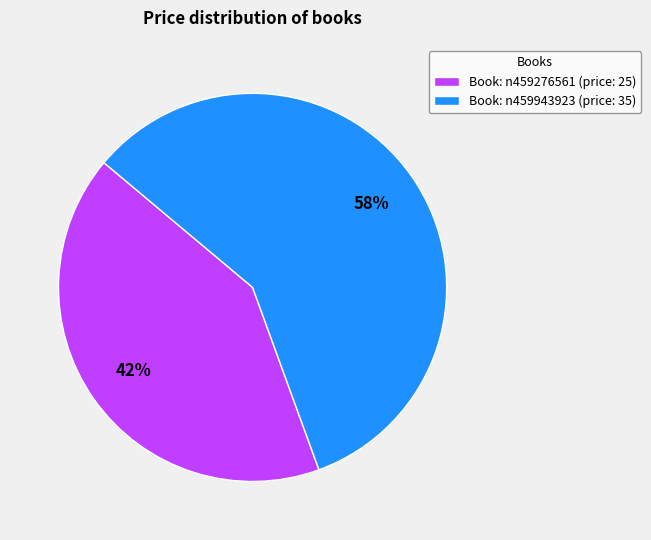

What percentage is the Book: n459276561 (price: 25) slice, to the nearest percent?

42%